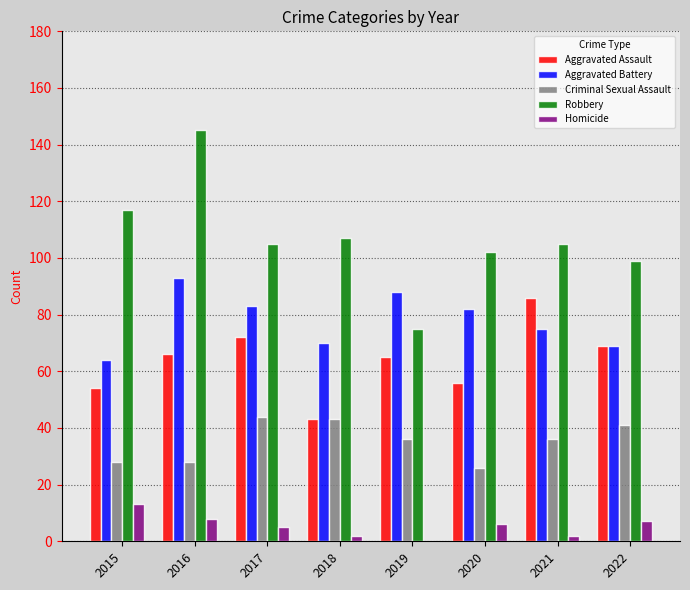

Reading left to right, list all the values displayed in this chart.

Aggravated Assault: 54	66	72	43	65	56	86	69
Aggravated Battery: 64	93	83	70	88	82	75	69
Criminal Sexual Assault: 28	28	44	43	36	26	36	41
Robbery: 117	145	105	107	75	102	105	99
Homicide: 13	8	5	2	0	6	2	7